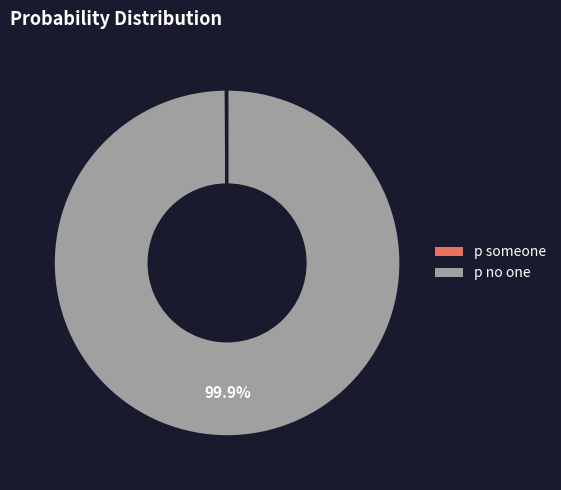

What is the largest slice in the pie chart?

p no one